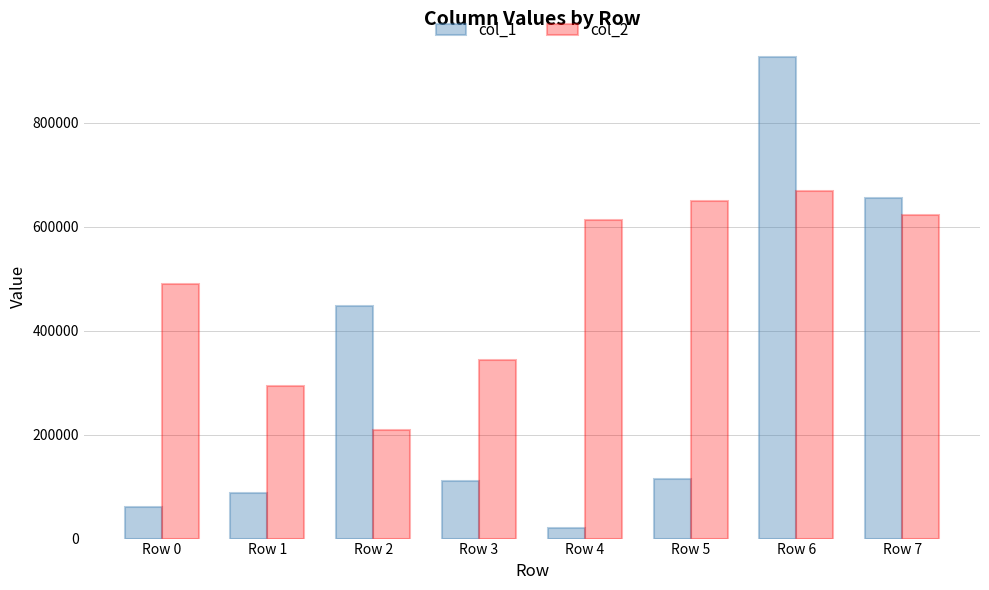

Which series has the largest total across all categories?

col_2